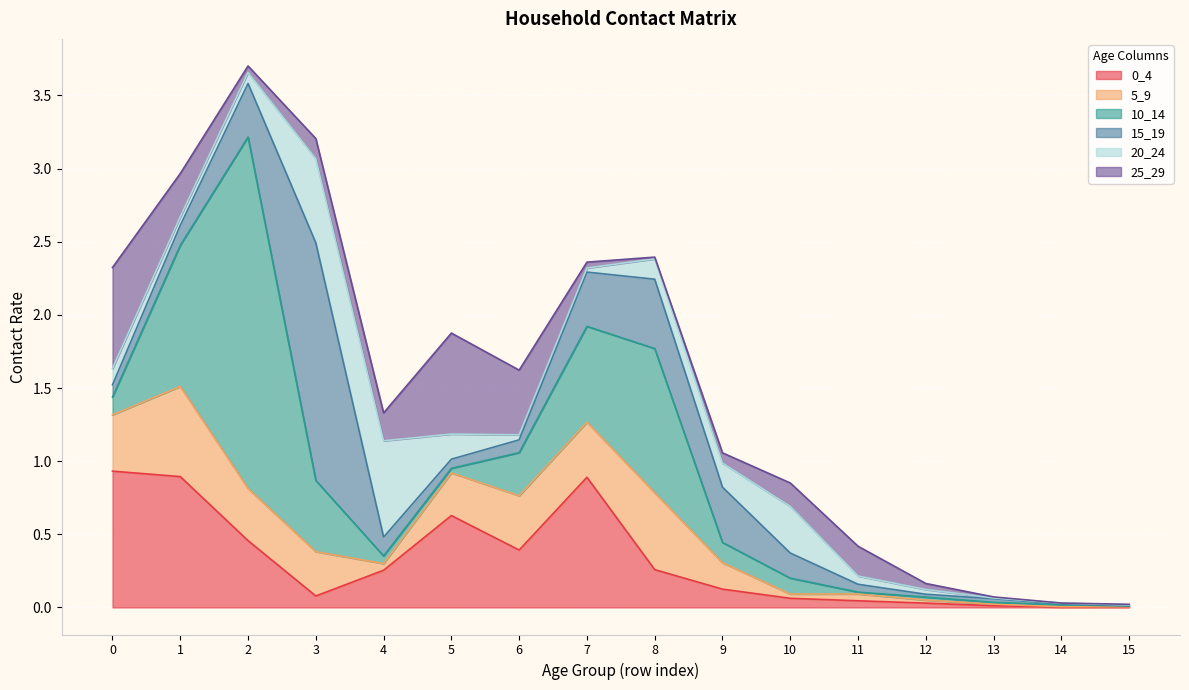

Which has a higher value, 9 or 3?

9